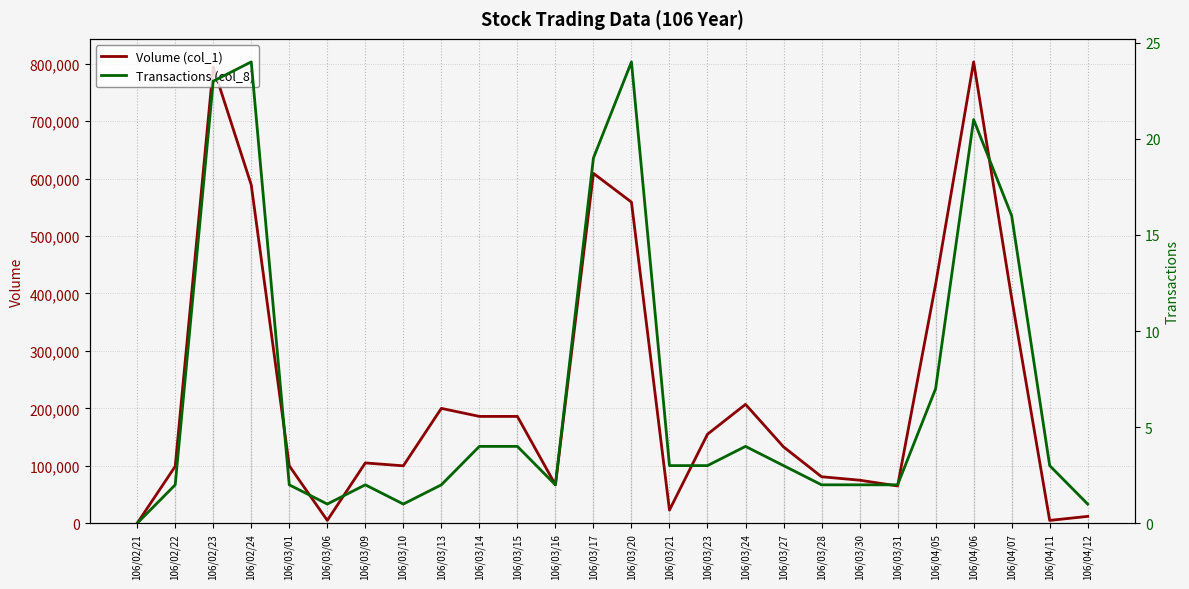

What is the sum of the Volume (col_1) values at 106/03/20 and 106/02/24?

1148000